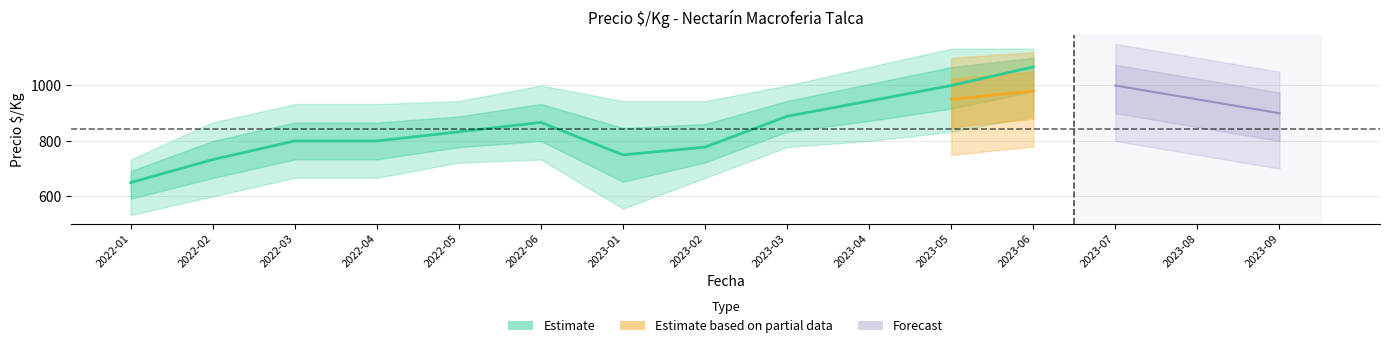

What is the label of the 4th point from the left?

2022-04